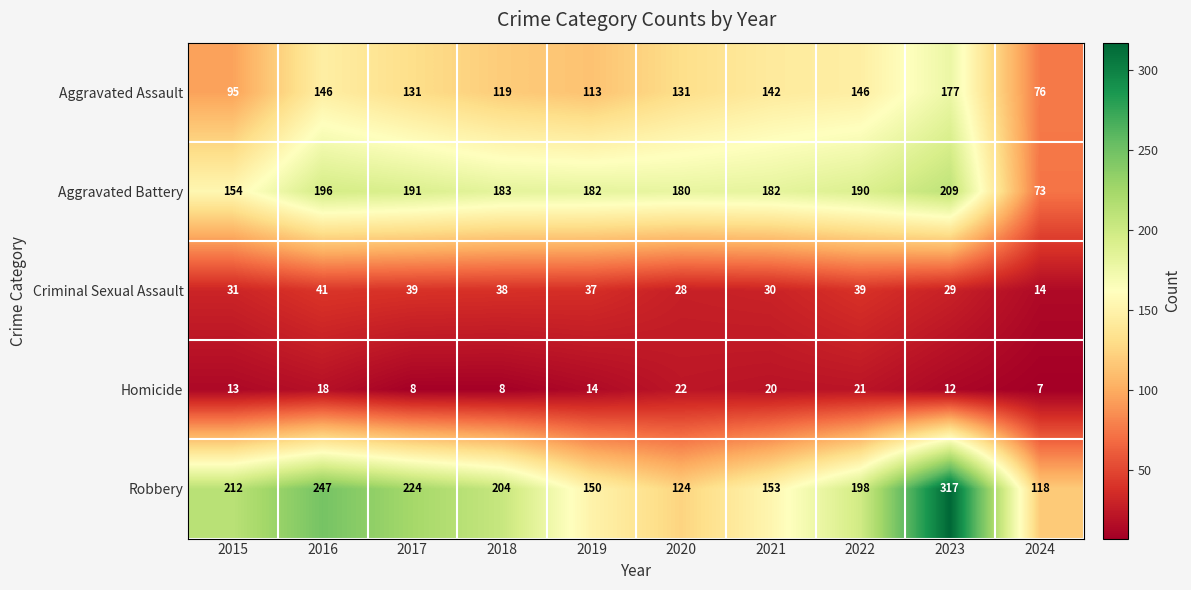

Between 2020 and 2021, which series saw the biggest shift?

Robbery